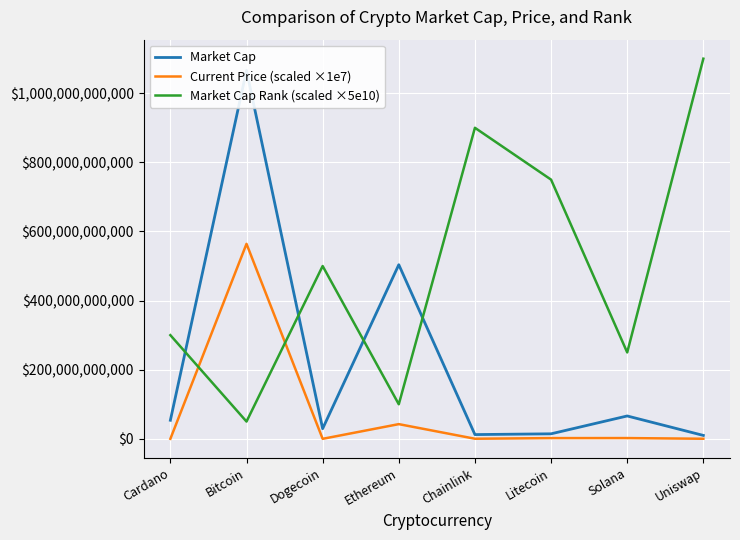

What is the total value across all series at Litecoin?

766635625592